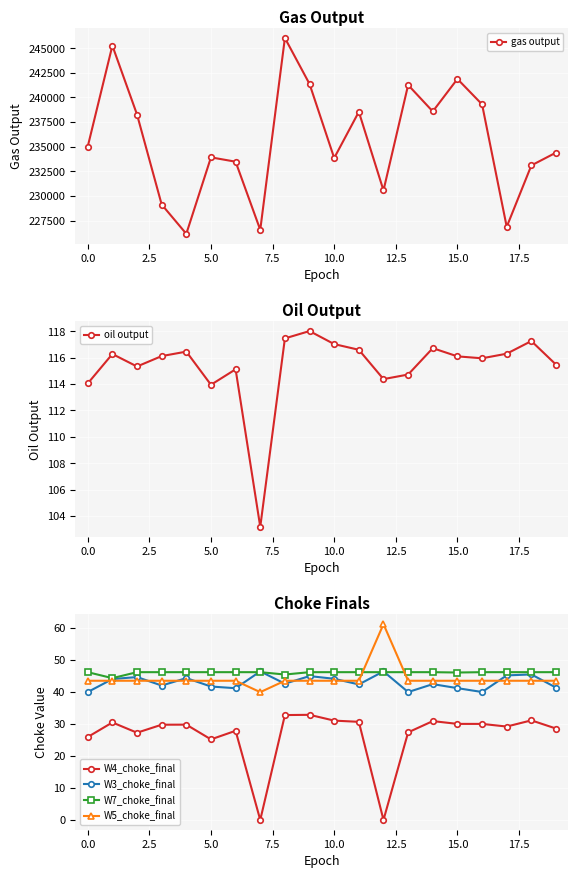

Is this an area chart (filled region under the line)?

No